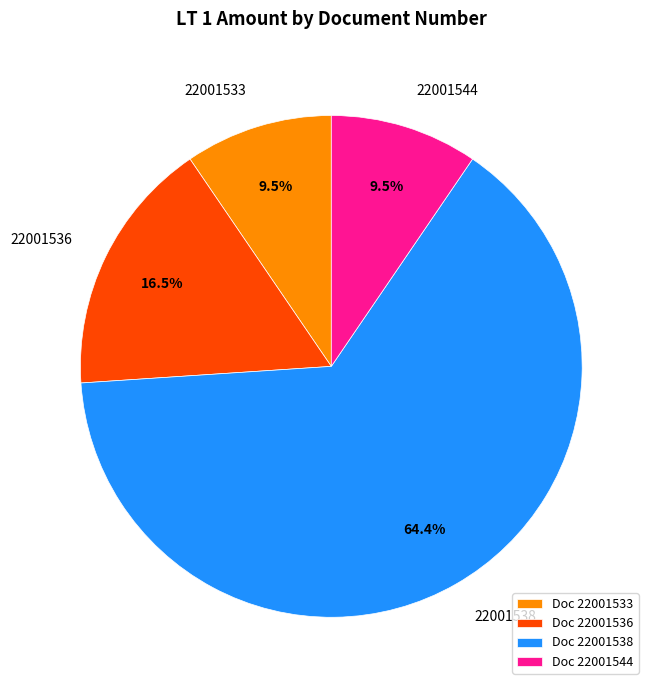

How many segments does this pie chart have?

4